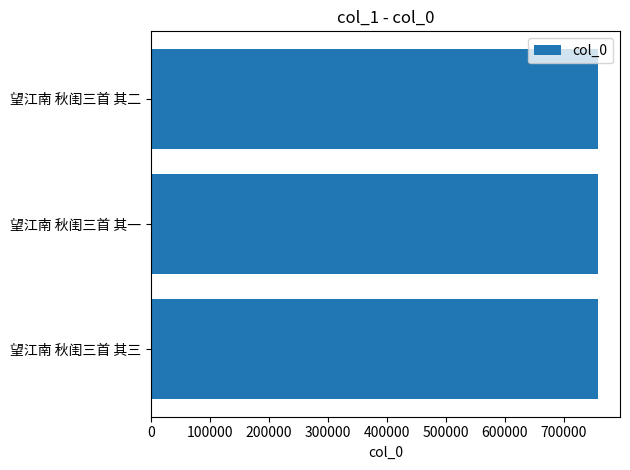

Read the value at 望江南 秋闺三首 其一.

757432